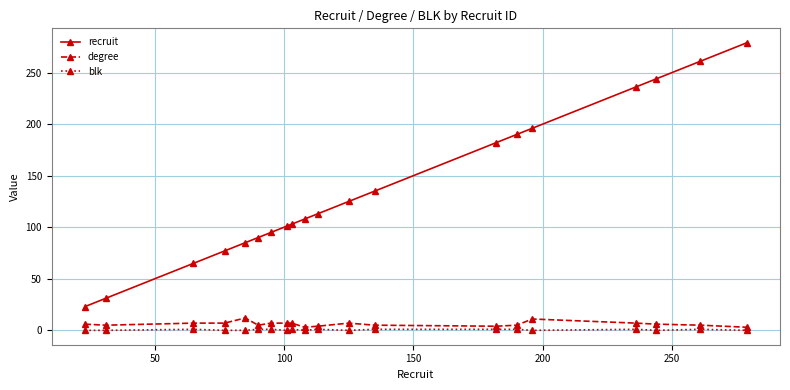

Which series has the largest total across all categories?

recruit